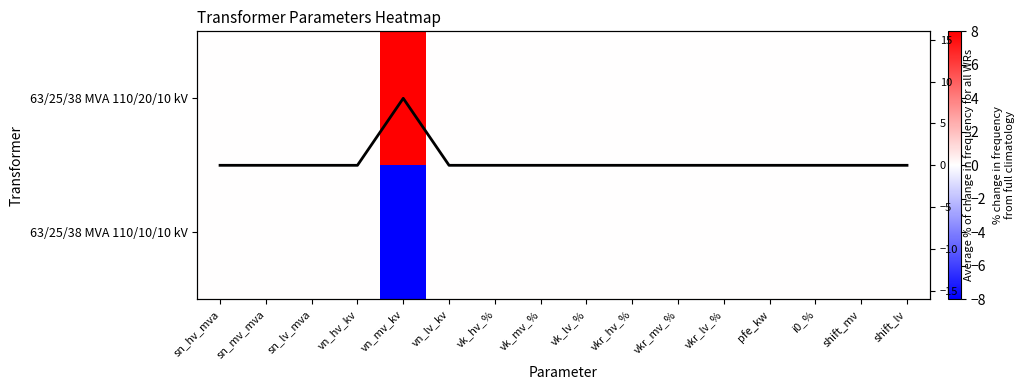

How many negative values does the 63/25/38 MVA 110/10/10 kV series have?

1